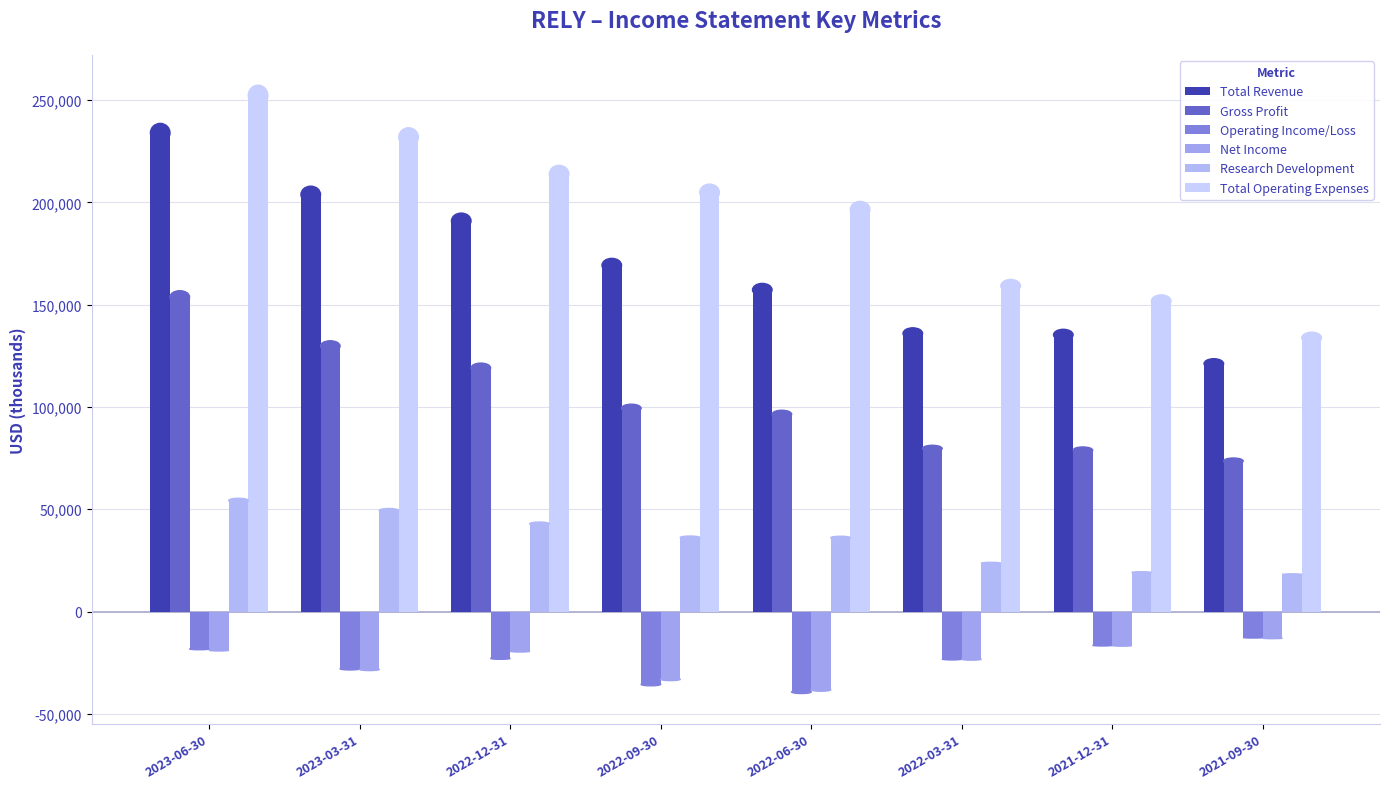

At which category is the sum across all series the highest?

2023-06-30